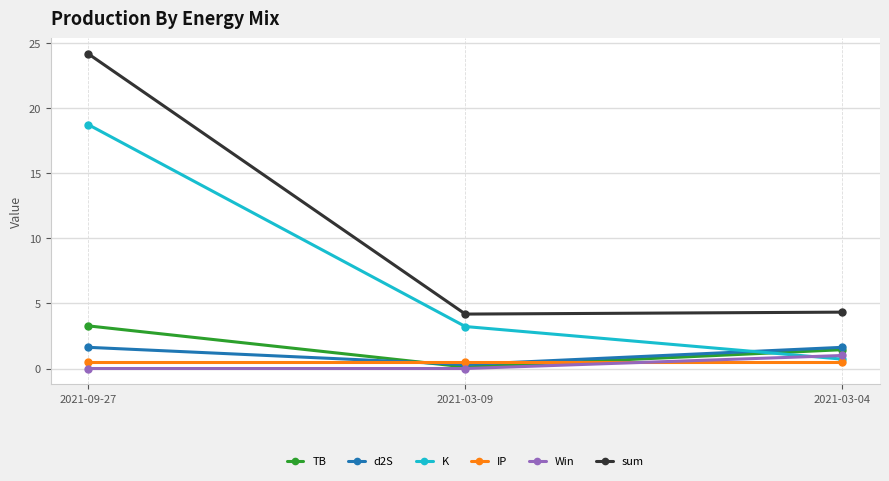

How many data points in d2S are less than 1?

1